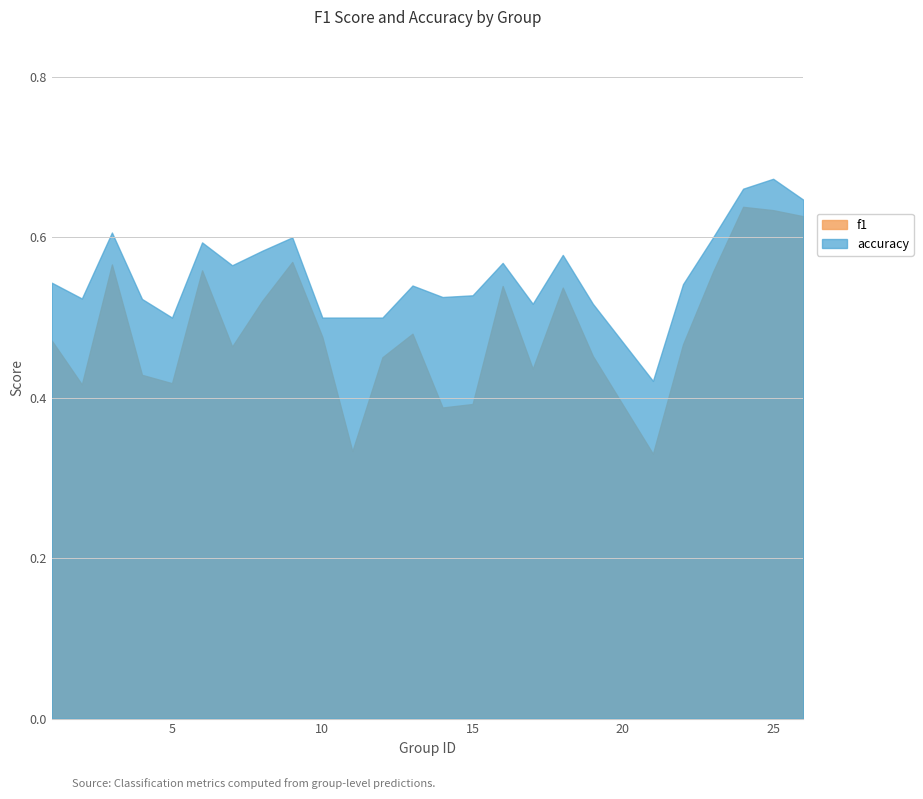

The value of f1 at 25 is 0.6. True or false?

True